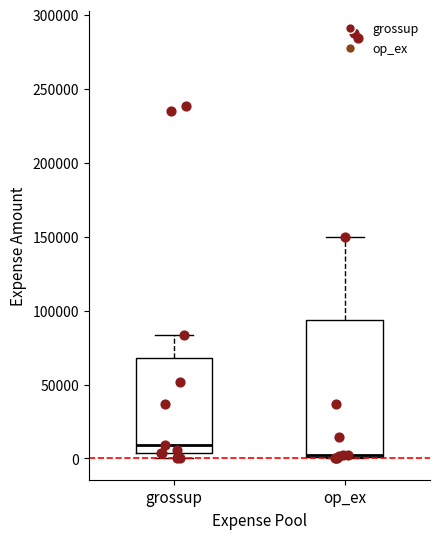

Reading left to right, read every box against the y-axis: the position of its median line, the range the box covers, and the ends of its whiskers. The values are not printed on the chart, so give them approximately, as read against the axis.

grossup: median 10000, box 5000 to 70000, whiskers 0 to 85000
op_ex: median 0 (drawn on the box's lower edge), box 0 to 95000, whiskers 0 to 150000